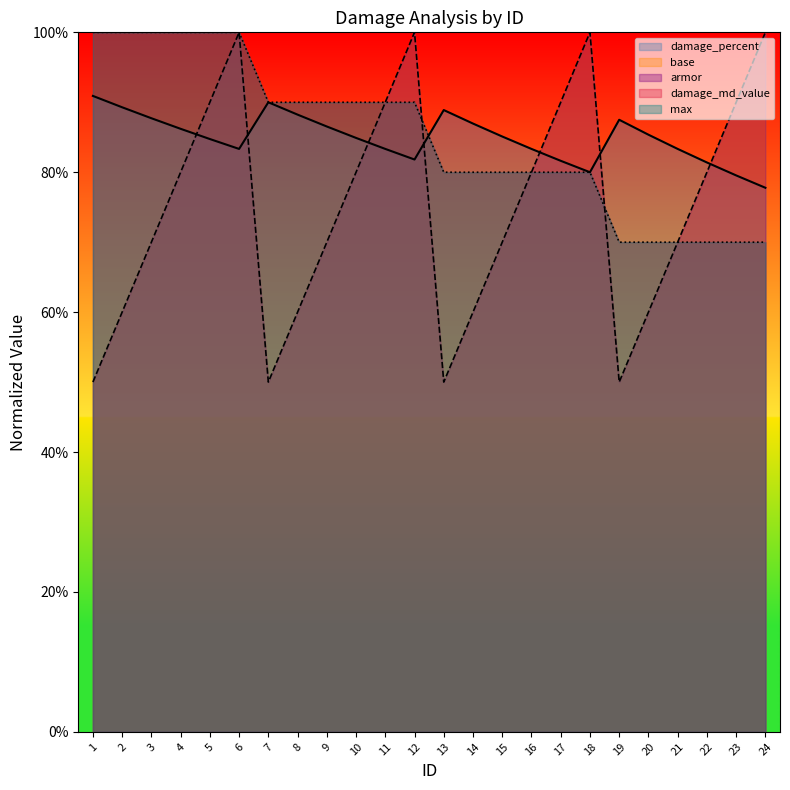

At how many categories does at least one series exceed 0?

24